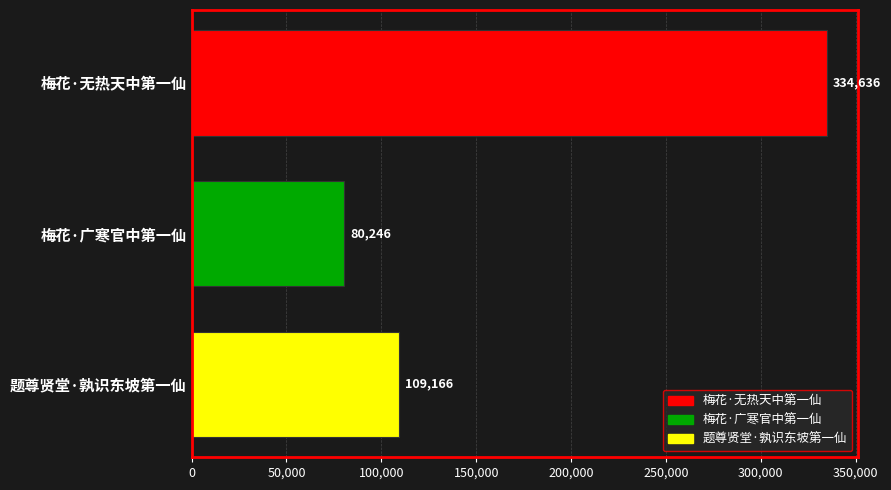

Rank the categories by value from lowest to highest.

梅花·广寒官中第一仙, 题尊贤堂·孰识东坡第一仙, 梅花·无热天中第一仙